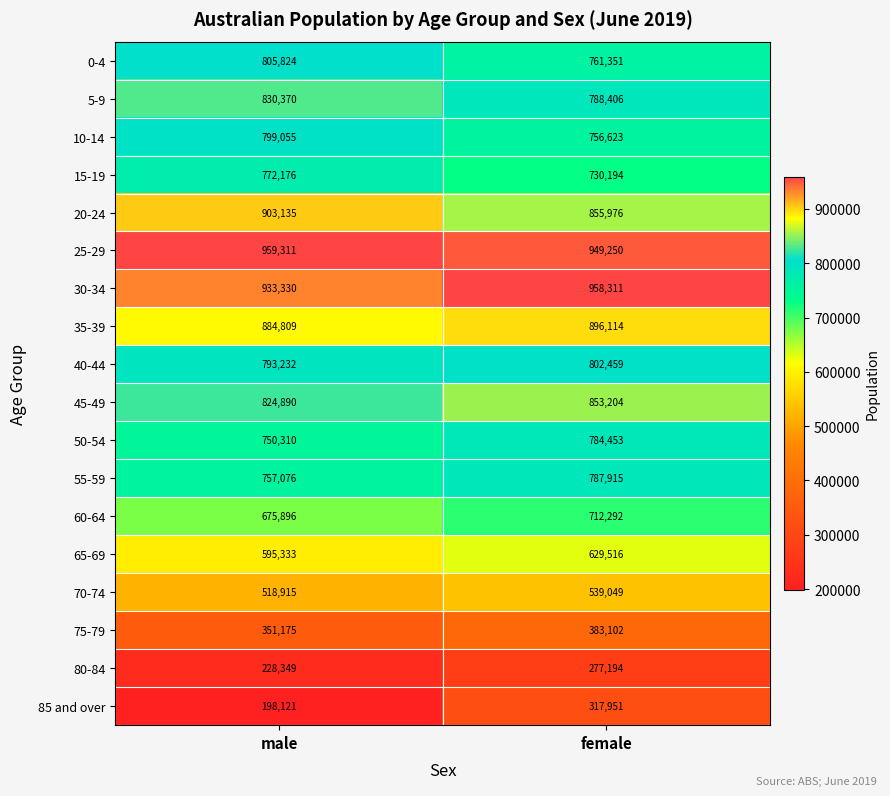

At which category does the chart reach its minimum across all series?

male